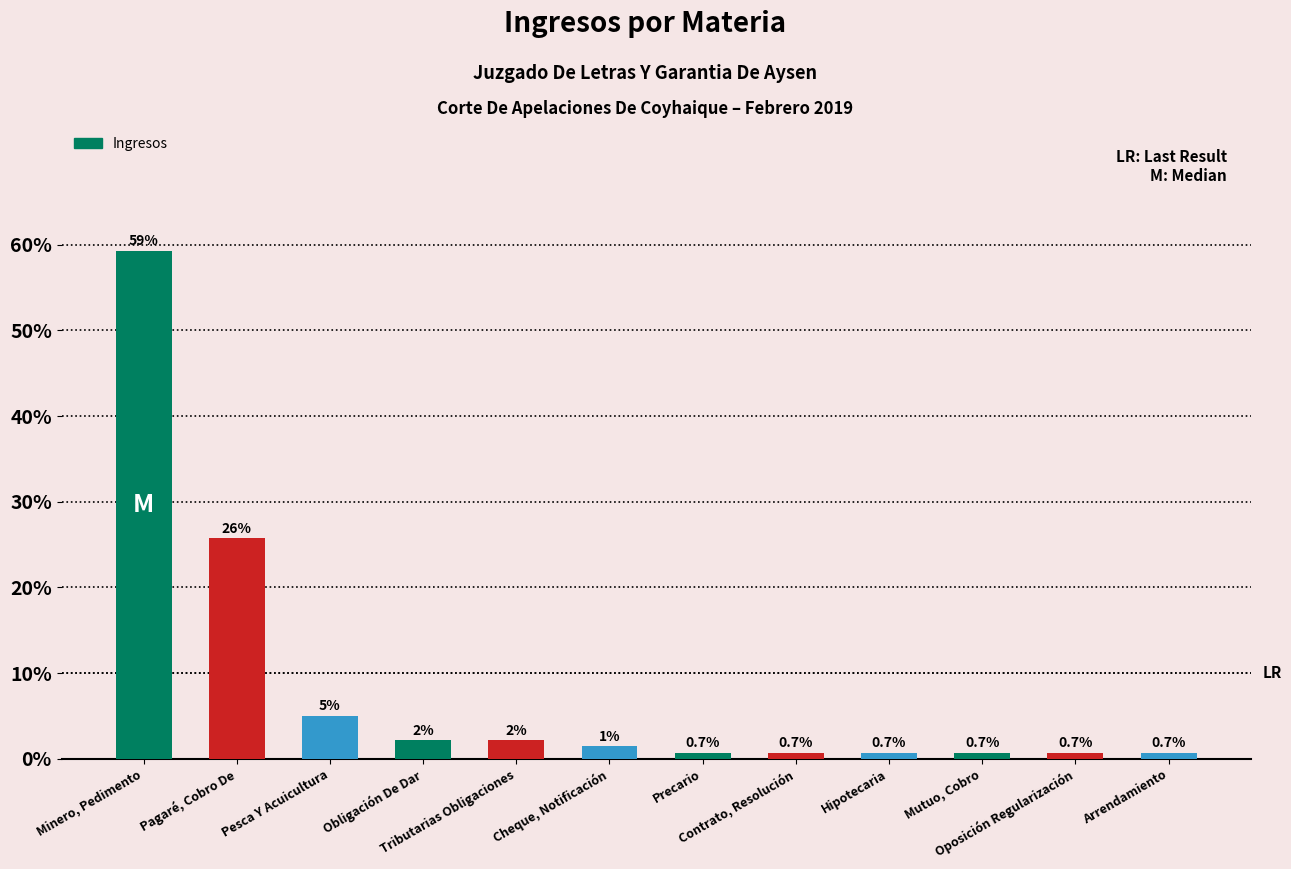

What is the minimum value shown in the chart?

0.7